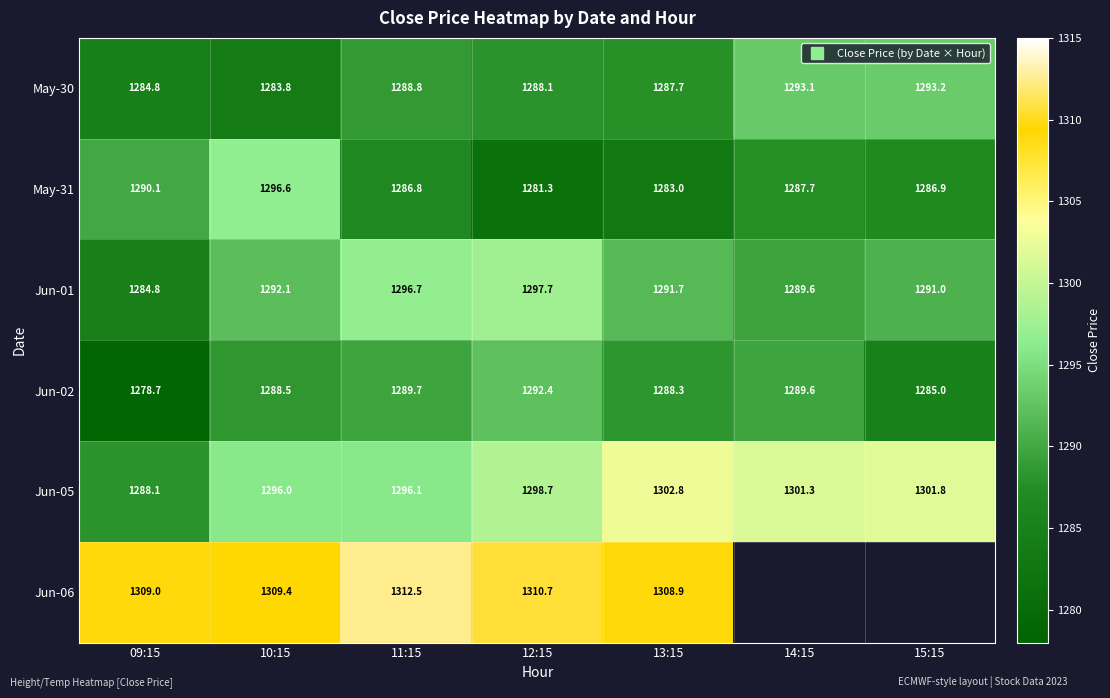

Rank the series at 15:15 from lowest to highest value.

Jun-02, May-31, Jun-01, May-30, Jun-05, Jun-06